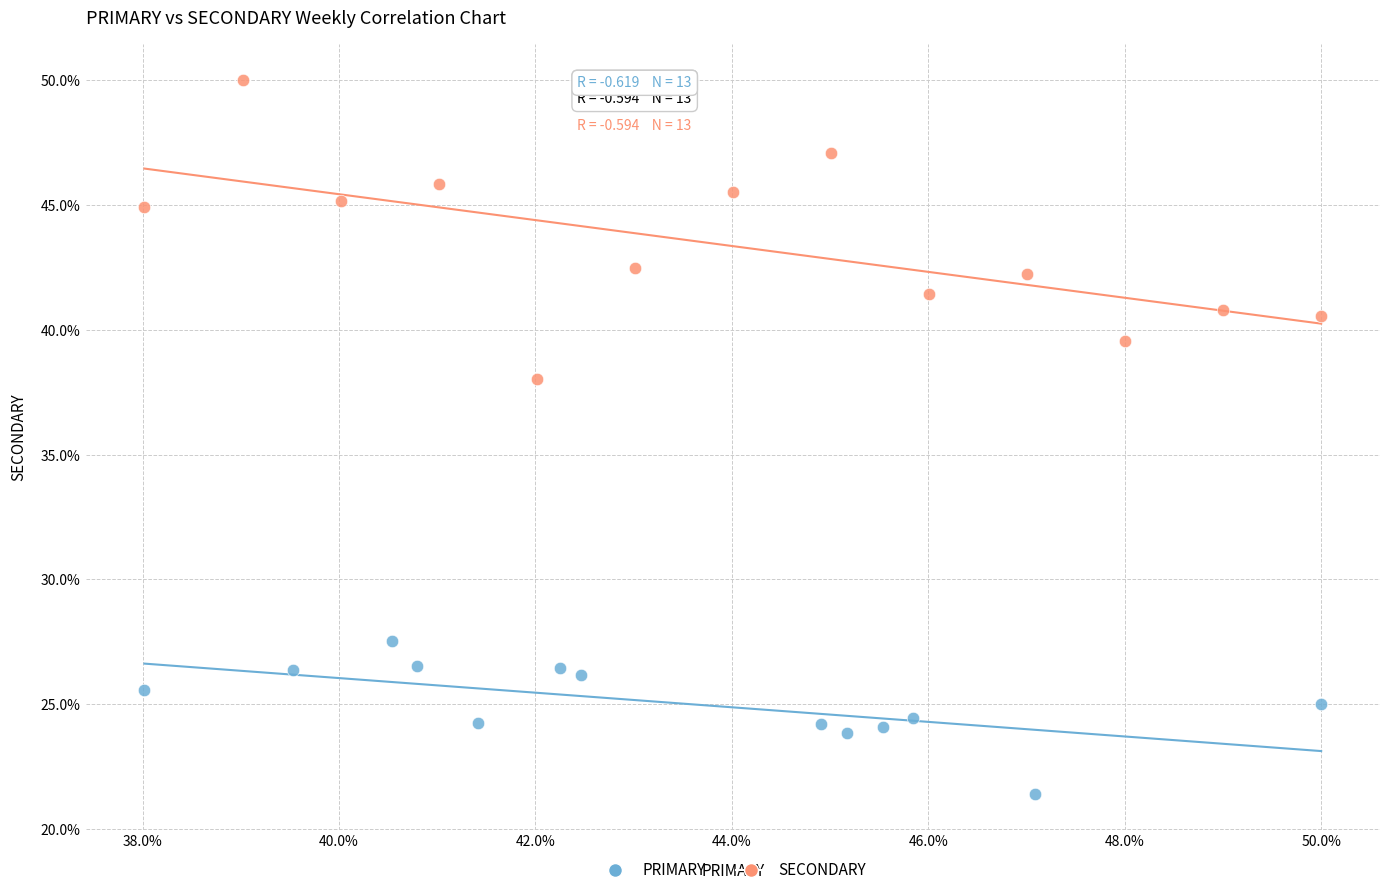

Which series reaches the minimum Y coordinate?

PRIMARY